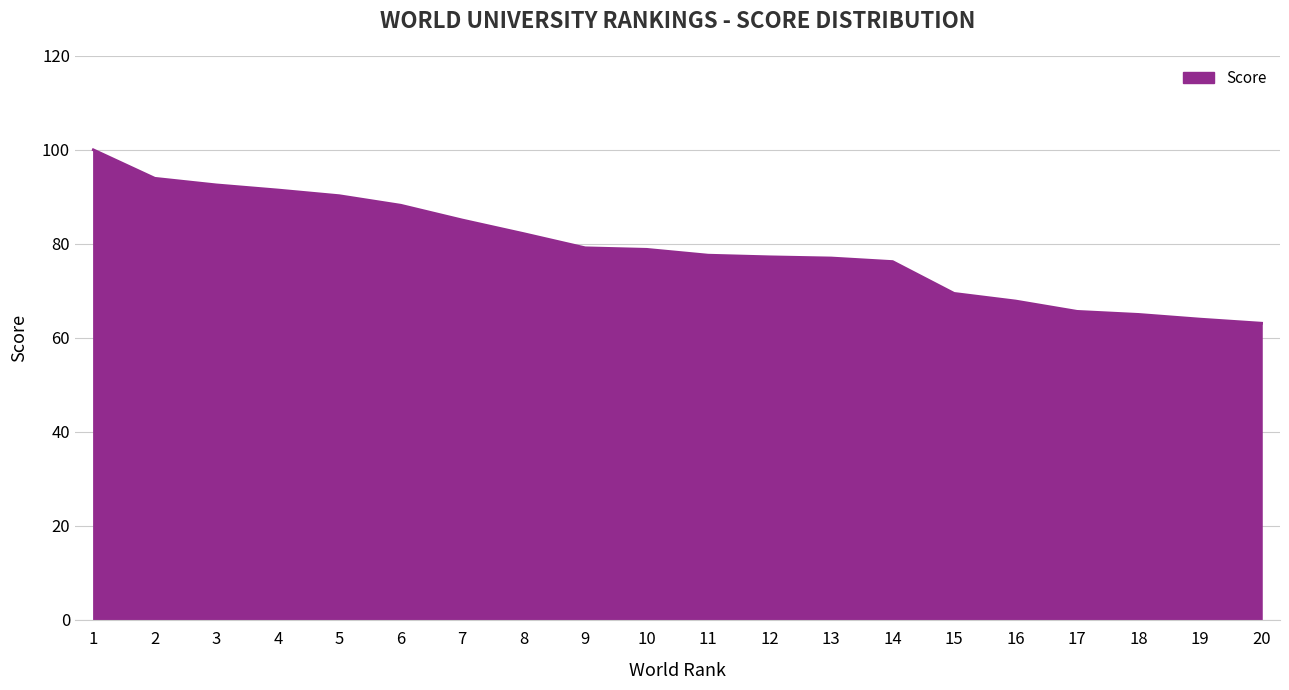

True or false: the data shows 28.0 at 11.

False